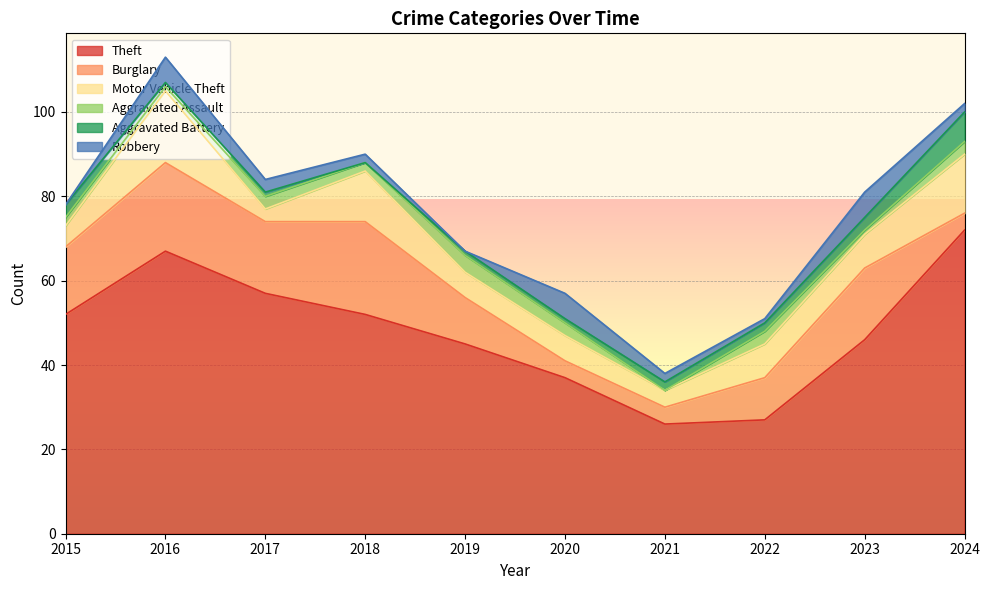

Where is the first local maximum for Burglary?

2016